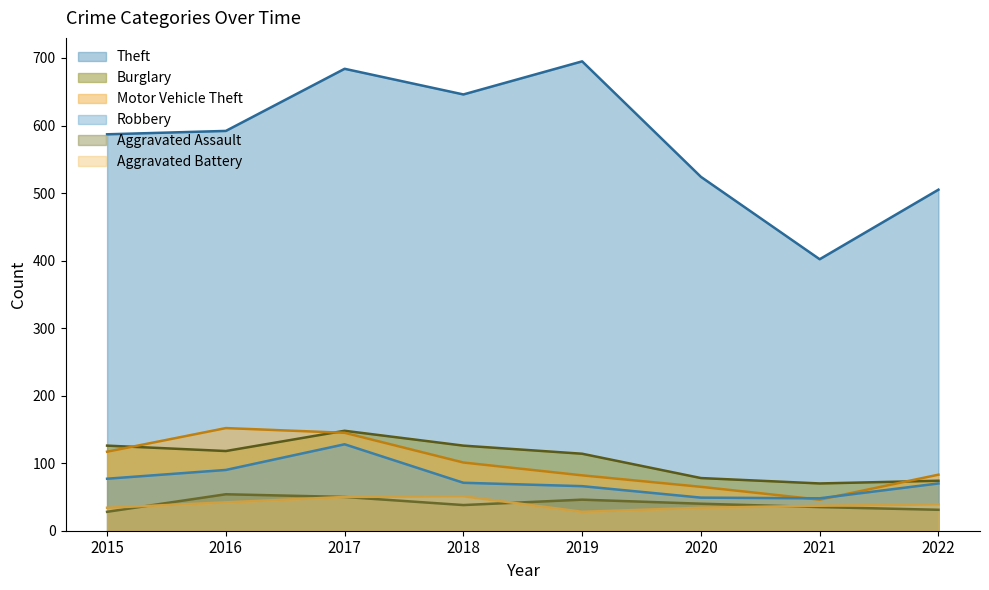

At which category does the chart reach its minimum across all series?

2015